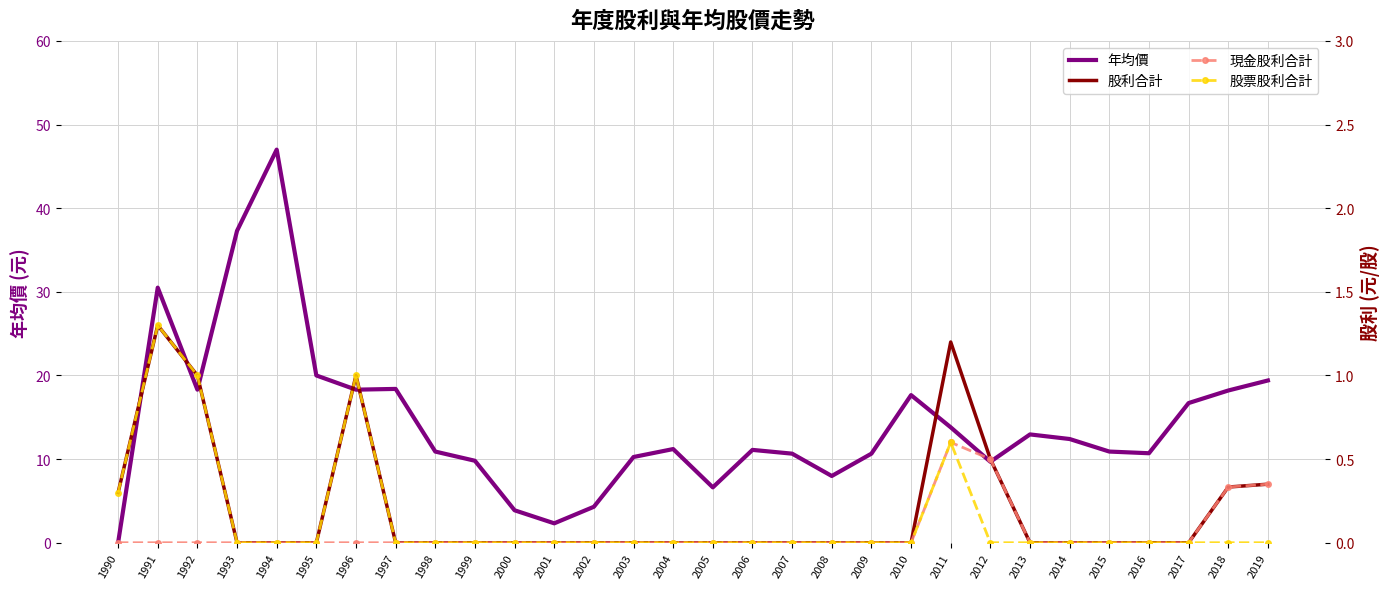

Which series has the largest range (max minus min)?

年均價